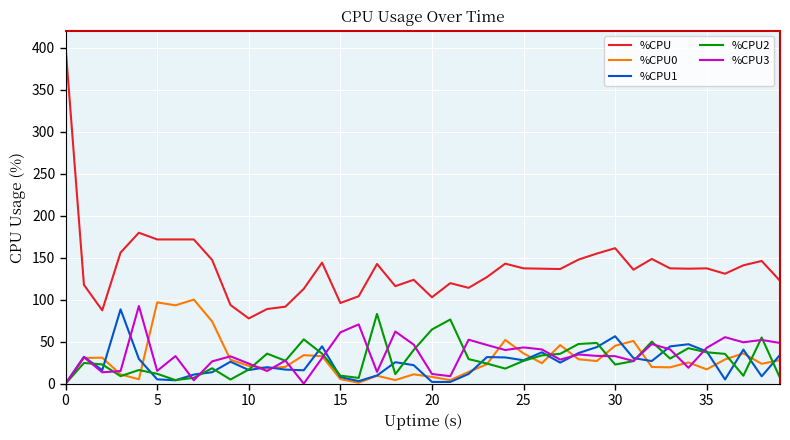

What is the maximum value shown in the chart?

400.0